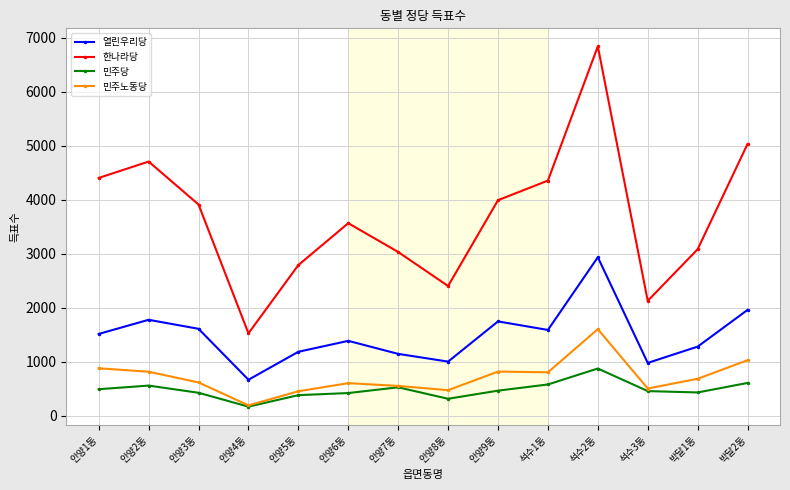

Is it true that 민주당 equals 435 at 박달1동?

True